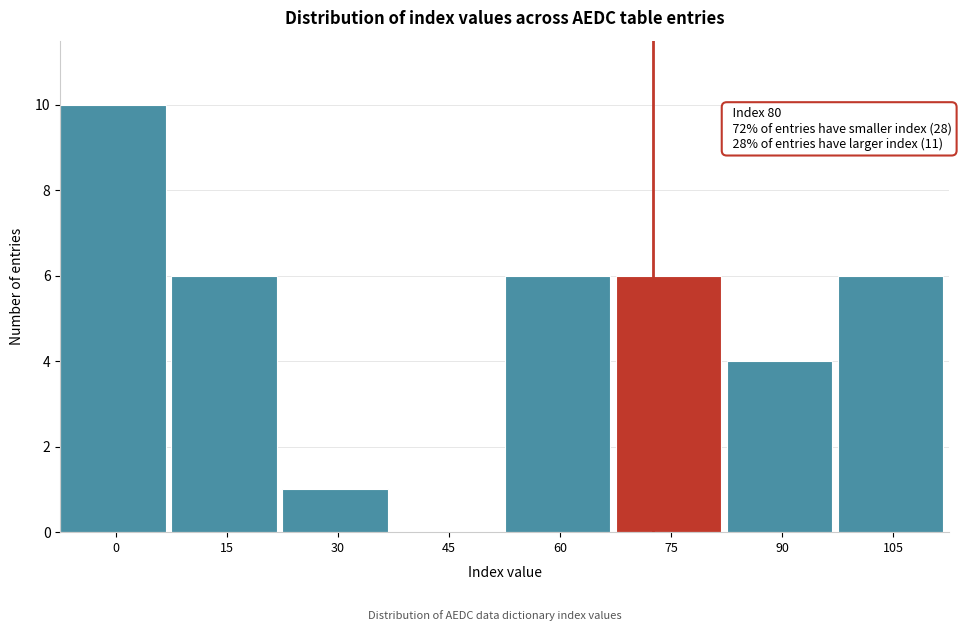

Reading right to left, list all the values displayed in this chart.

105=6	90=4	75=6	60=6	45=0	30=1	15=6	0=10